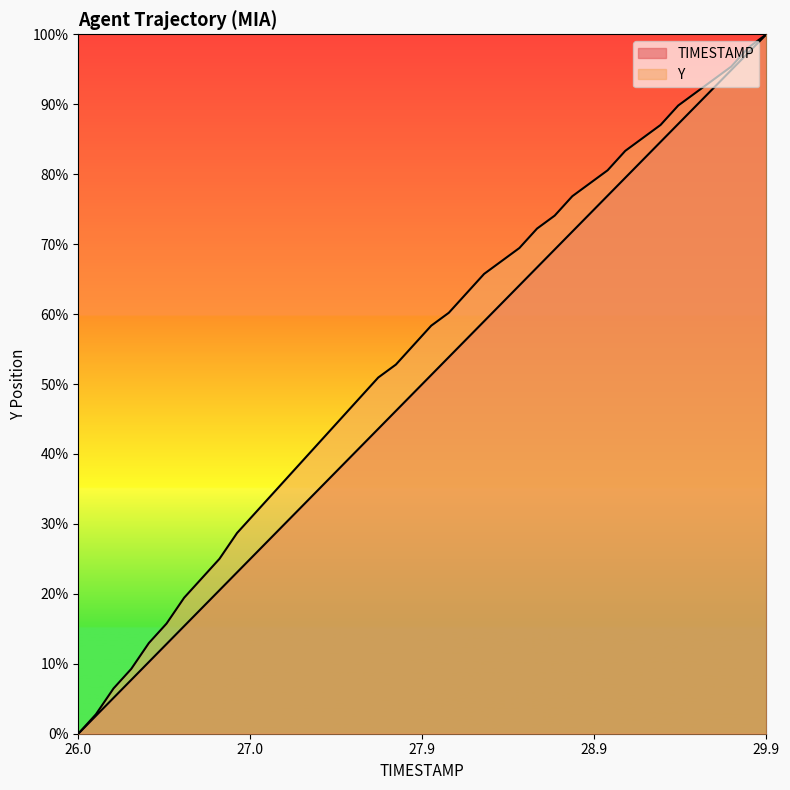

True or false: Y has more than 1 points higher than both neighbors.

False